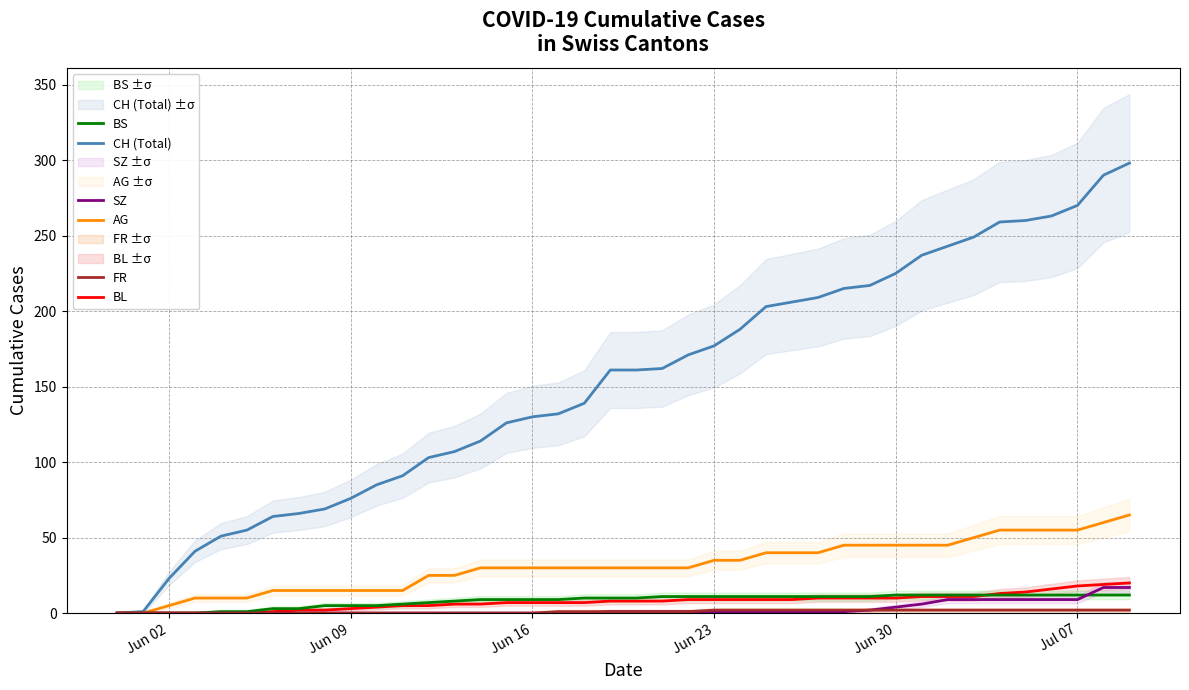

What is the maximum value for AG?

65